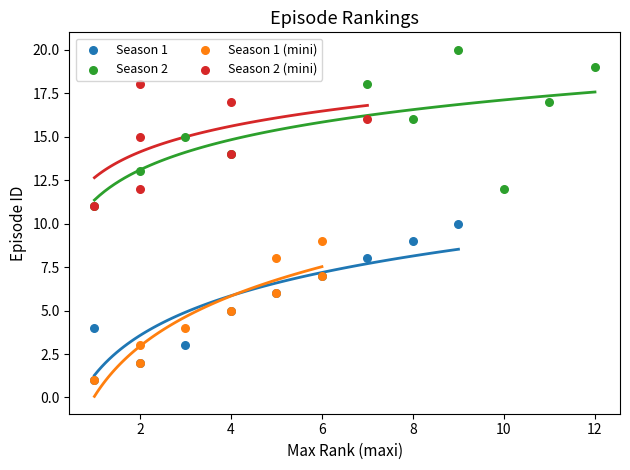

Which series reaches the maximum Y coordinate?

Season 2